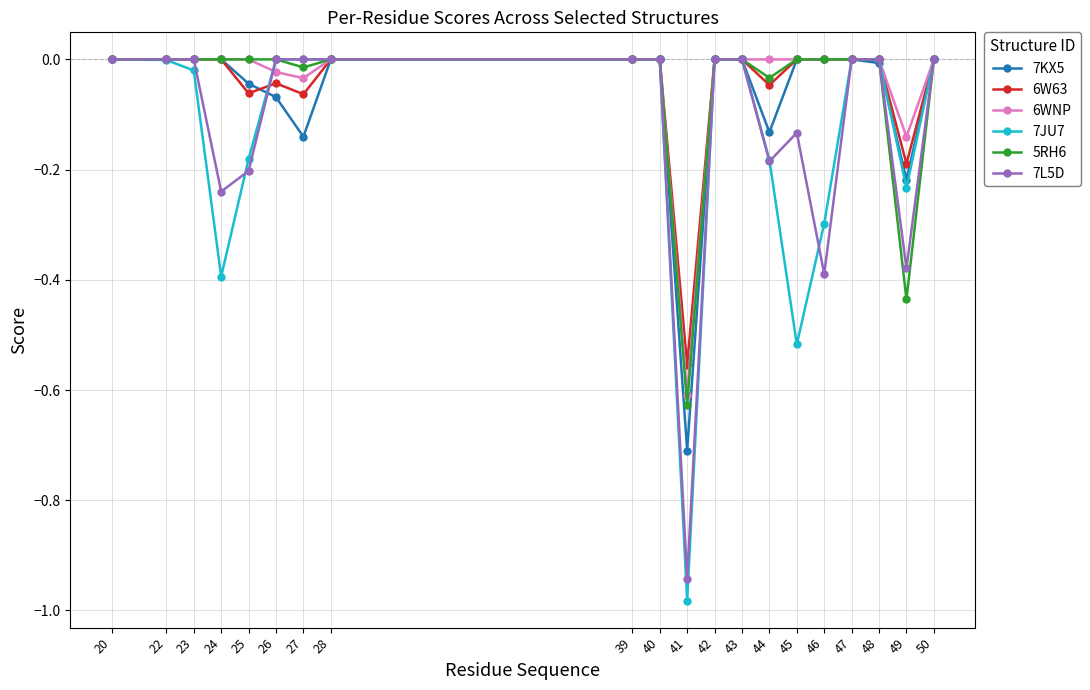

What is the sum of all 7JU7 values?

-2.8